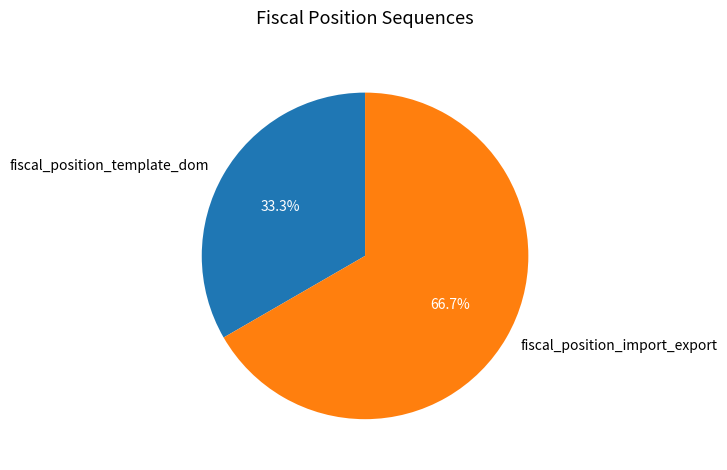

To the nearest percent, what is the difference between the largest and smallest slice percentages?

33%